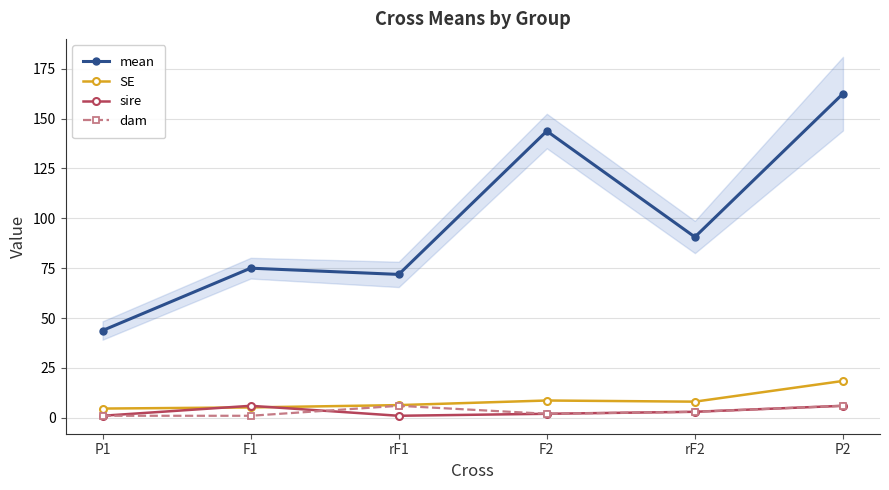

What is the minimum value shown in the chart?

1.0